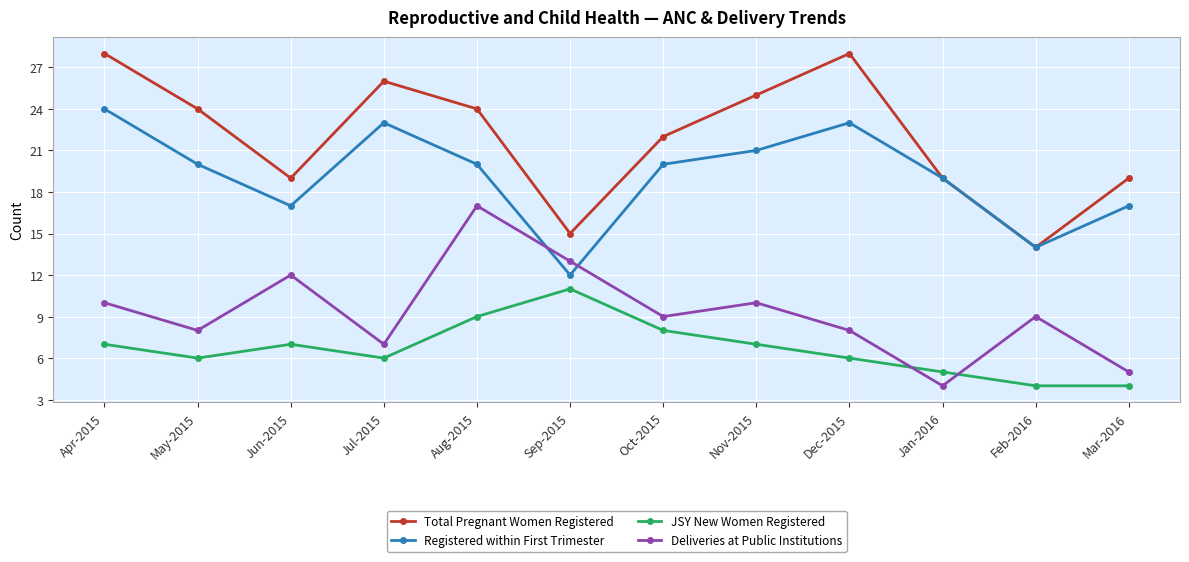

What is the maximum value shown in the chart?

28